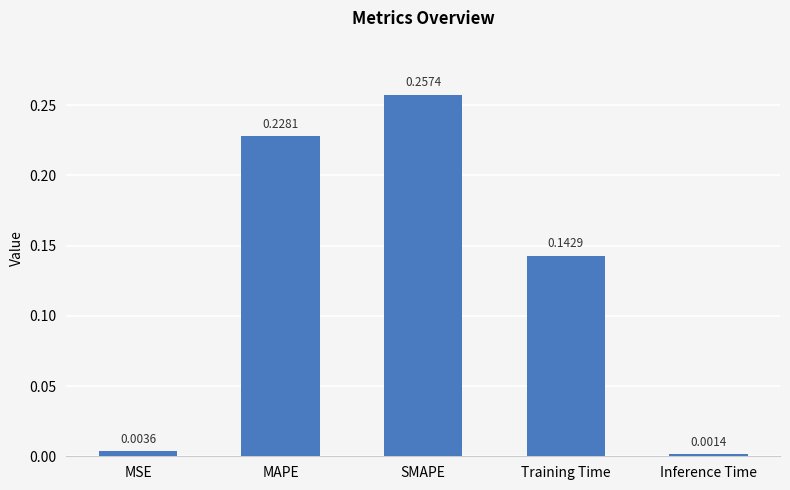

What is the sum of all values?

0.6